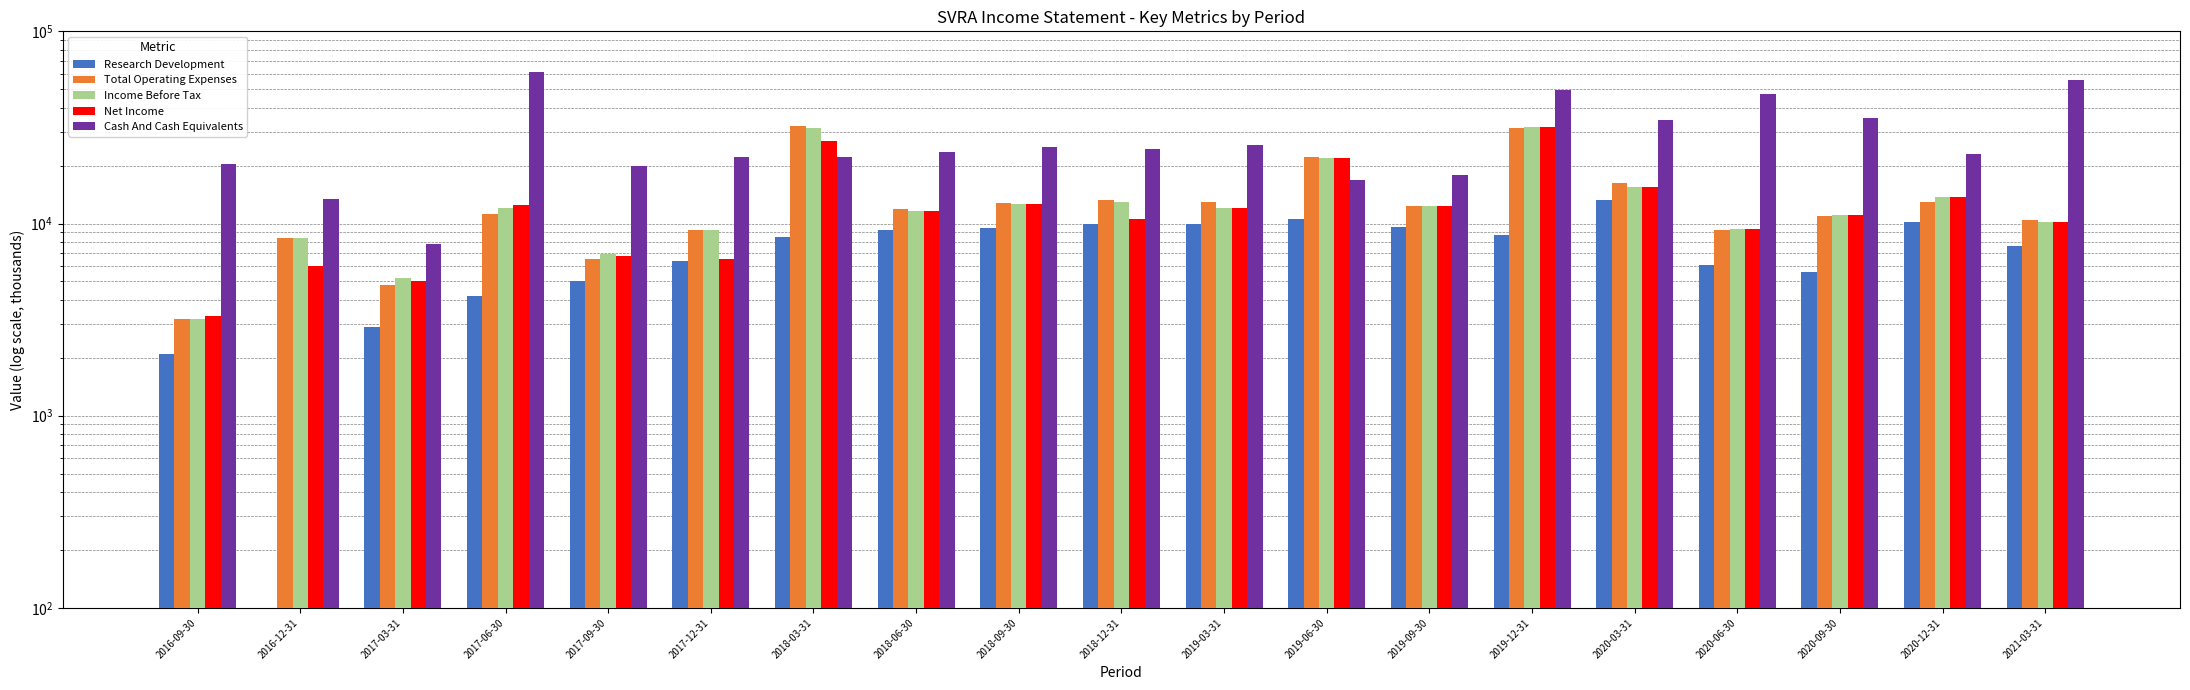

Are the bars horizontal?

No